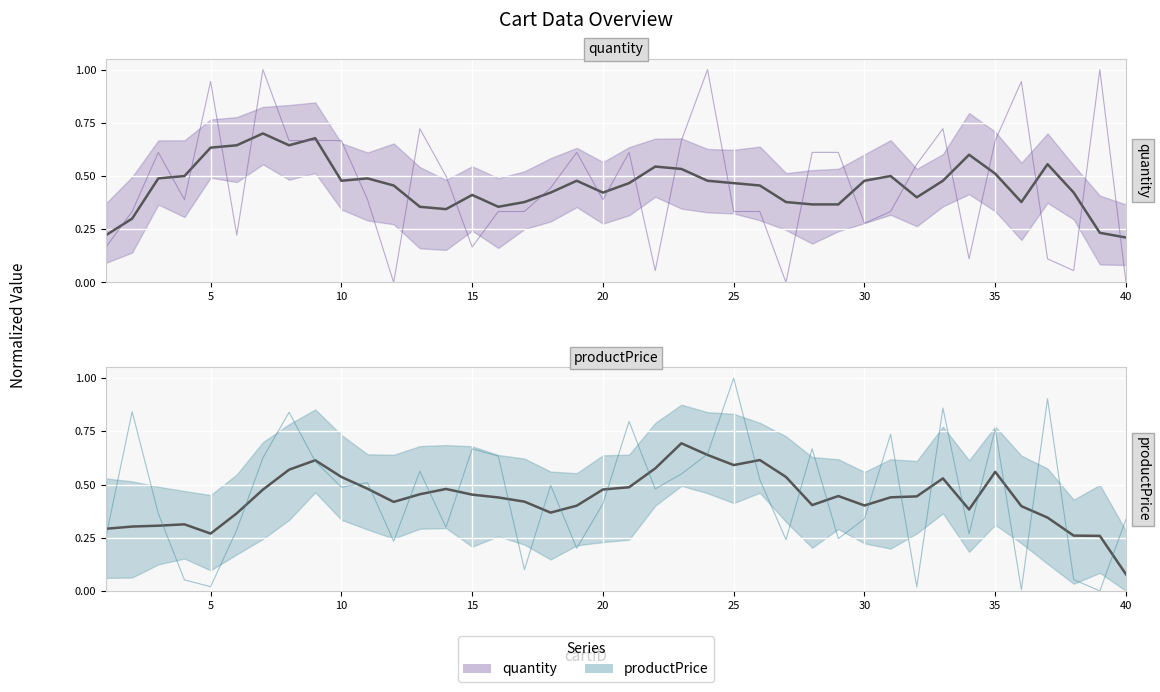

List the series in order of their peak value, highest first.

quantity (raw), productPrice (raw), quantity (smoothed), productPrice (smoothed)